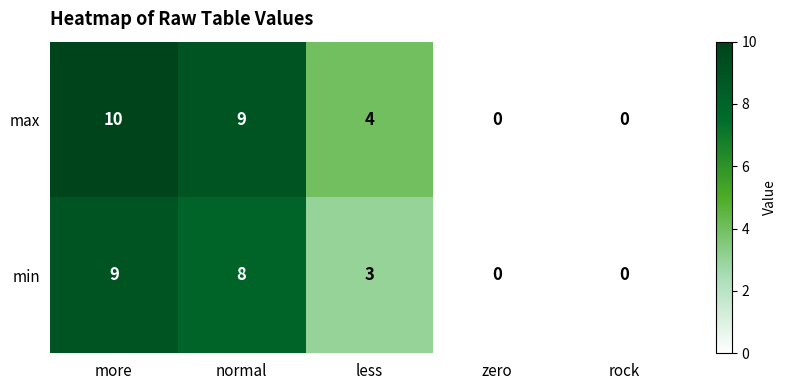

Rank the series by their maximum value, from highest to lowest.

max, min